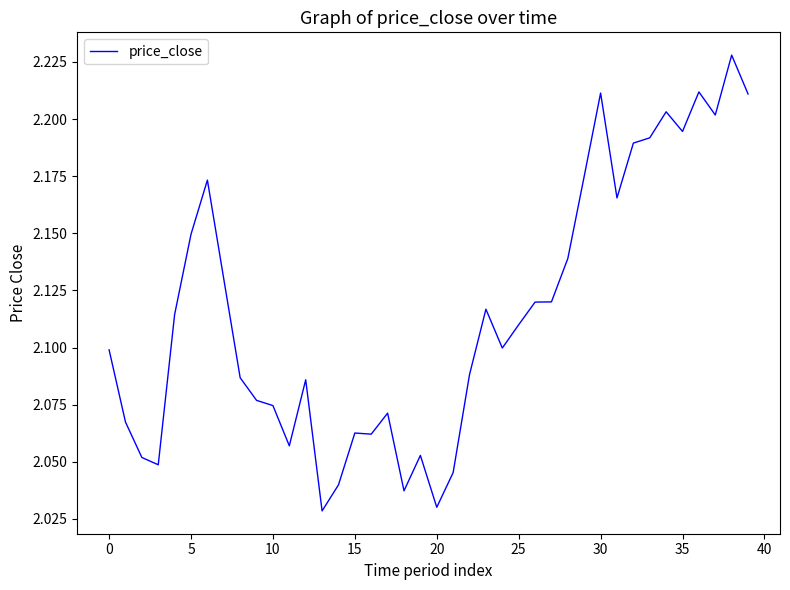

Is it true that the value at 0 is 2.1?

True